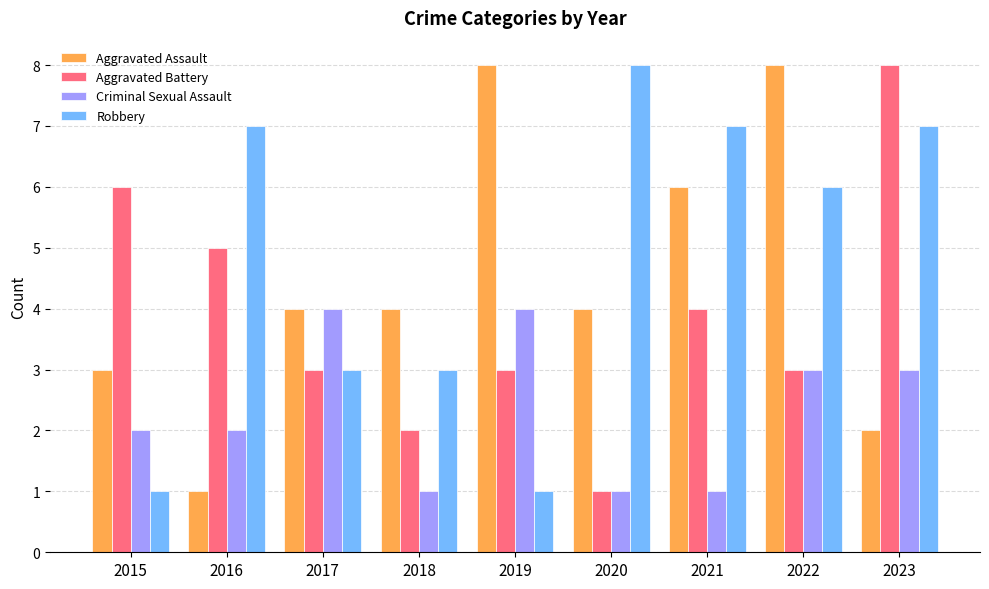

Is it true that Aggravated Battery equals 5 at 2017?

False